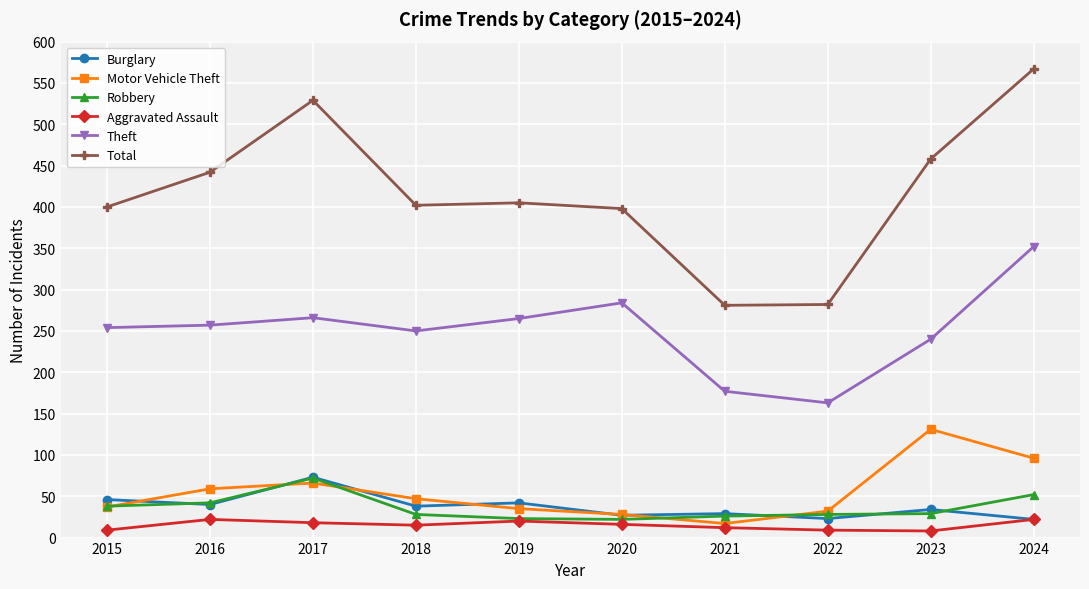

What is the value of the Robbery point at the 7th from the left?

26